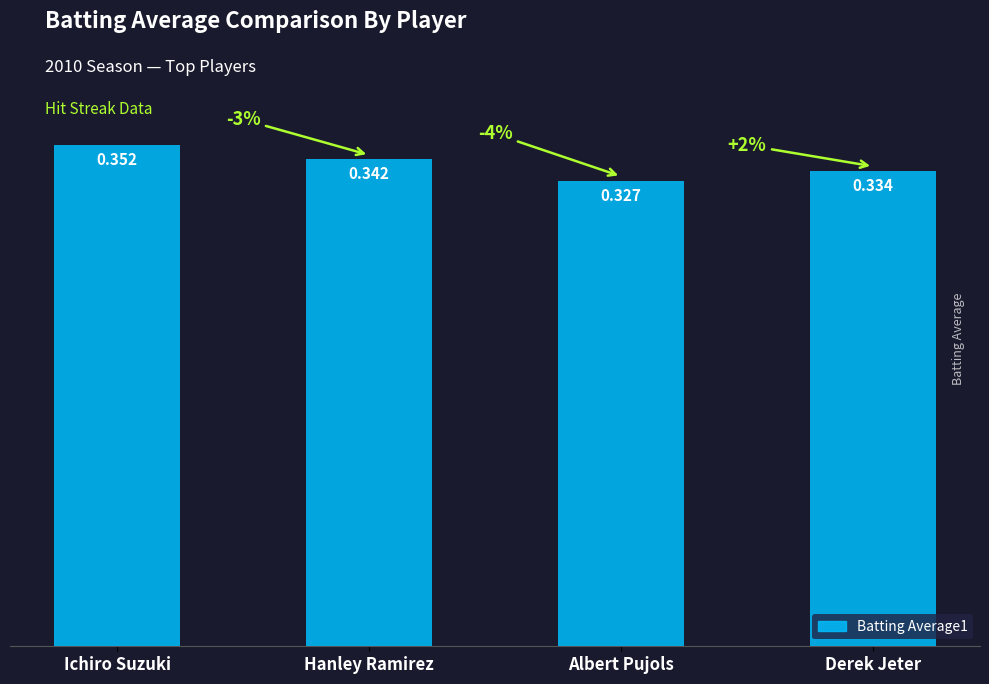

Which label corresponds to the largest value in the chart?

Ichiro Suzuki